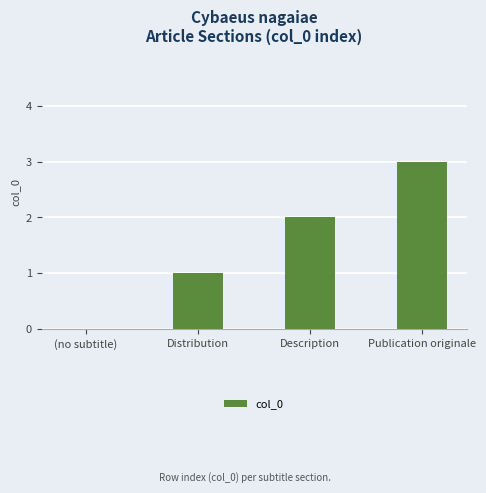

What is the sum of the values at Publication originale and Description?

5